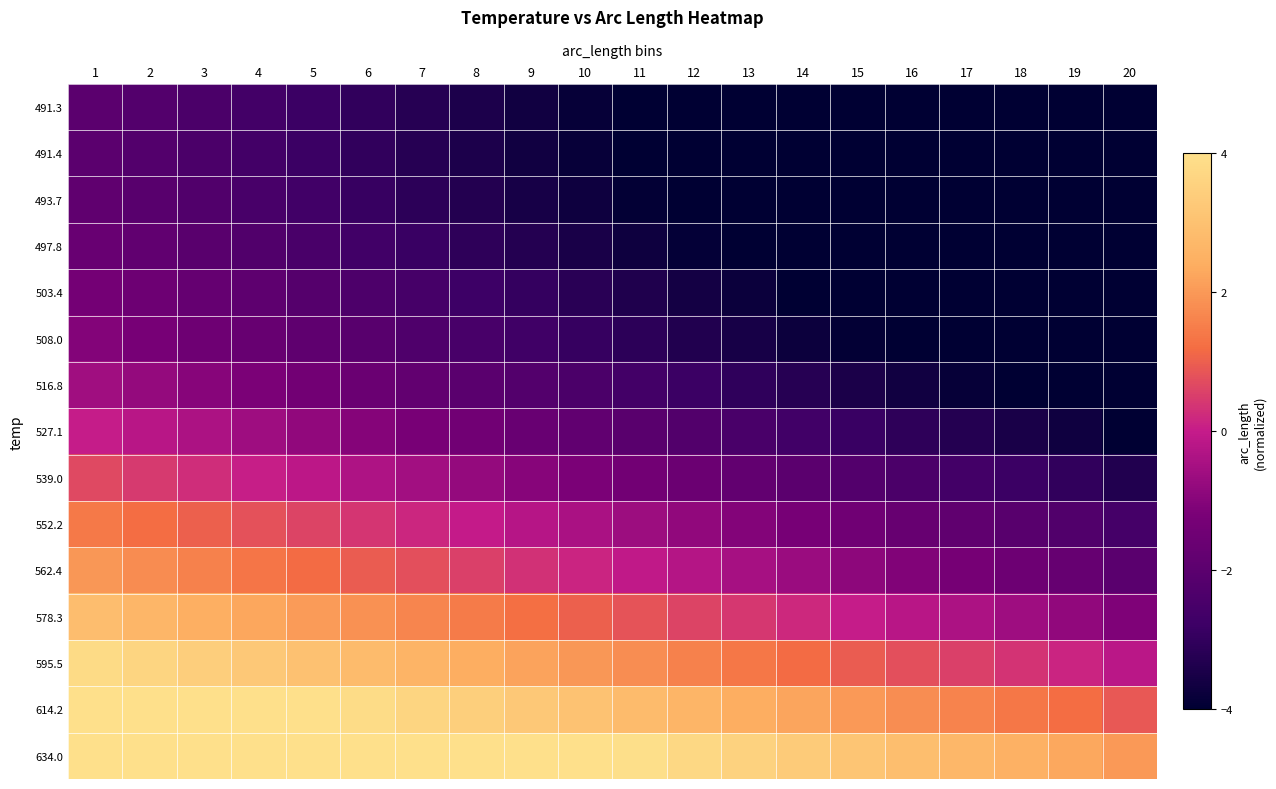

Reading left to right, transcribe all the data shown in this chart.

491.3: 1=-2.0	2=-2.2	3=-2.4	4=-2.6	5=-2.8	6=-3.0	7=-3.2	8=-3.4	9=-3.6	10=-3.8	11=-4.1	12=-4.3	13=-4.5	14=-4.7	15=-4.9	16=-5.1	17=-5.3	18=-5.5	19=-5.7	20=-6.0
491.4: 1=-2.0	2=-2.2	3=-2.4	4=-2.6	5=-2.8	6=-3.0	7=-3.2	8=-3.4	9=-3.6	10=-3.8	11=-4.0	12=-4.3	13=-4.5	14=-4.7	15=-4.9	16=-5.1	17=-5.3	18=-5.5	19=-5.7	20=-6.0
493.7: 1=-1.9	2=-2.1	3=-2.3	4=-2.5	5=-2.7	6=-2.9	7=-3.1	8=-3.3	9=-3.5	10=-3.7	11=-3.9	12=-4.1	13=-4.3	14=-4.5	15=-4.7	16=-4.9	17=-5.1	18=-5.4	19=-5.6	20=-5.9
497.8: 1=-1.6	2=-1.8	3=-2.0	4=-2.3	5=-2.5	6=-2.7	7=-2.9	8=-3.1	9=-3.3	10=-3.5	11=-3.7	12=-3.9	13=-4.1	14=-4.3	15=-4.5	16=-4.7	17=-4.9	18=-5.1	19=-5.3	20=-5.6
503.4: 1=-1.3	2=-1.5	3=-1.7	4=-1.9	5=-2.1	6=-2.3	7=-2.6	8=-2.8	9=-3.0	10=-3.2	11=-3.4	12=-3.6	13=-3.8	14=-4.0	15=-4.2	16=-4.4	17=-4.6	18=-4.8	19=-5.0	20=-5.3
508.0: 1=-1.1	2=-1.3	3=-1.5	4=-1.7	5=-1.9	6=-2.1	7=-2.3	8=-2.5	9=-2.7	10=-2.9	11=-3.1	12=-3.3	13=-3.5	14=-3.7	15=-3.9	16=-4.1	17=-4.3	18=-4.5	19=-4.8	20=-5.1
516.8: 1=-0.6	2=-0.8	3=-1.0	4=-1.2	5=-1.4	6=-1.6	7=-1.8	8=-2.0	9=-2.2	10=-2.4	11=-2.6	12=-2.8	13=-3.0	14=-3.2	15=-3.4	16=-3.6	17=-3.9	18=-4.1	19=-4.3	20=-4.6
527.1: 1=0.0	2=-0.2	3=-0.4	4=-0.6	5=-0.8	6=-1.0	7=-1.2	8=-1.4	9=-1.6	10=-1.8	11=-2.0	12=-2.2	13=-2.5	14=-2.7	15=-2.9	16=-3.1	17=-3.3	18=-3.5	19=-3.7	20=-4.0
539.0: 1=0.7	2=0.5	3=0.3	4=0.1	5=-0.2	6=-0.4	7=-0.6	8=-0.8	9=-1.0	10=-1.2	11=-1.4	12=-1.6	13=-1.8	14=-2.0	15=-2.2	16=-2.4	17=-2.6	18=-2.8	19=-3.0	20=-3.3
552.2: 1=1.4	2=1.2	3=1.0	4=0.8	5=0.6	6=0.4	7=0.2	8=-0.0	9=-0.2	10=-0.4	11=-0.6	12=-0.8	13=-1.0	14=-1.3	15=-1.5	16=-1.7	17=-1.9	18=-2.1	19=-2.3	20=-2.6
562.4: 1=2.0	2=1.8	3=1.6	4=1.4	5=1.2	6=1.0	7=0.8	8=0.5	9=0.3	10=0.1	11=-0.1	12=-0.3	13=-0.5	14=-0.7	15=-0.9	16=-1.1	17=-1.3	18=-1.5	19=-1.7	20=-2.0
578.3: 1=2.9	2=2.7	3=2.5	4=2.3	5=2.1	6=1.9	7=1.6	8=1.4	9=1.2	10=1.0	11=0.8	12=0.6	13=0.4	14=0.2	15=0.0	16=-0.2	17=-0.4	18=-0.6	19=-0.8	20=-1.1
595.5: 1=3.8	2=3.6	3=3.4	4=3.2	5=3.0	6=2.8	7=2.6	8=2.4	9=2.2	10=2.0	11=1.8	12=1.6	13=1.4	14=1.2	15=1.0	16=0.8	17=0.6	18=0.4	19=0.1	20=-0.2
614.2: 1=4.9	2=4.7	3=4.5	4=4.3	5=4.1	6=3.9	7=3.7	8=3.4	9=3.2	10=3.0	11=2.8	12=2.6	13=2.4	14=2.2	15=2.0	16=1.8	17=1.6	18=1.4	19=1.2	20=0.9
634.0: 1=6.0	2=5.8	3=5.6	4=5.4	5=5.2	6=5.0	7=4.8	8=4.6	9=4.4	10=4.2	11=3.9	12=3.7	13=3.5	14=3.3	15=3.1	16=2.9	17=2.7	18=2.5	19=2.3	20=2.0